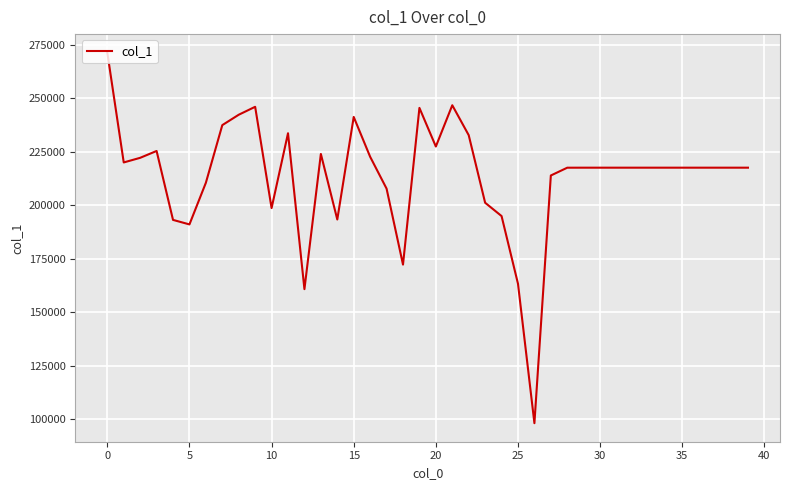

What is the minimum value shown in the chart?

98255